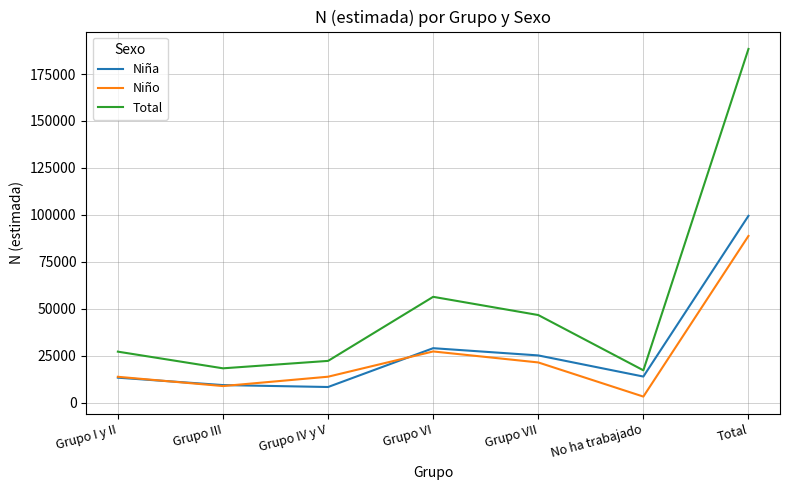

What is the sum of all Total values?

376689